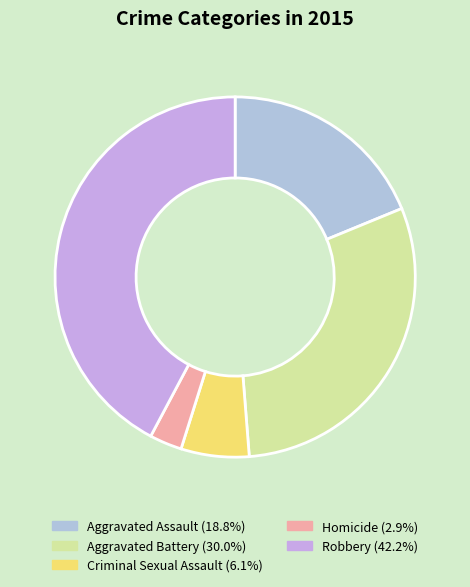

Is Homicide the majority of the pie?

No